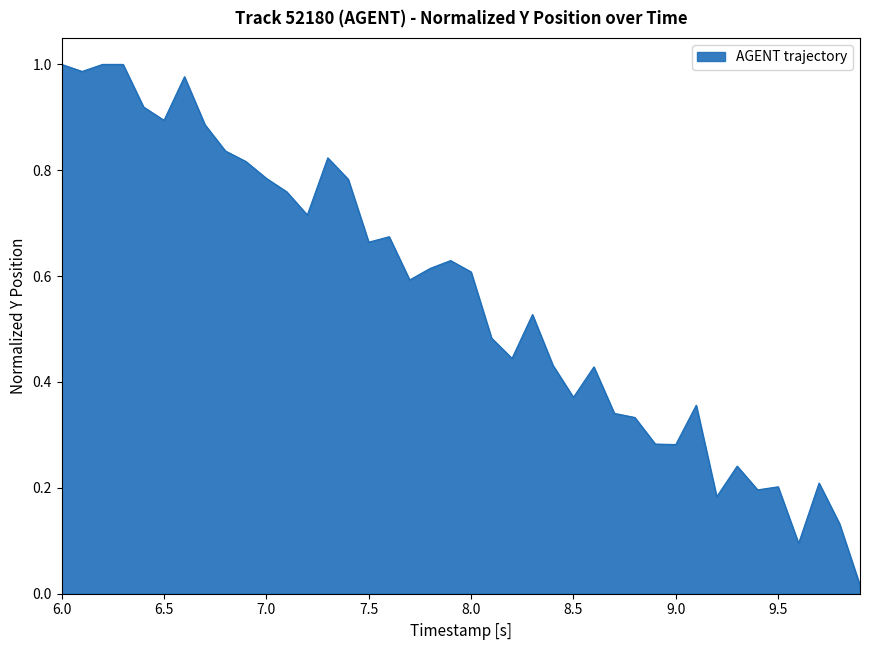

How many lines are shown in the chart?

1